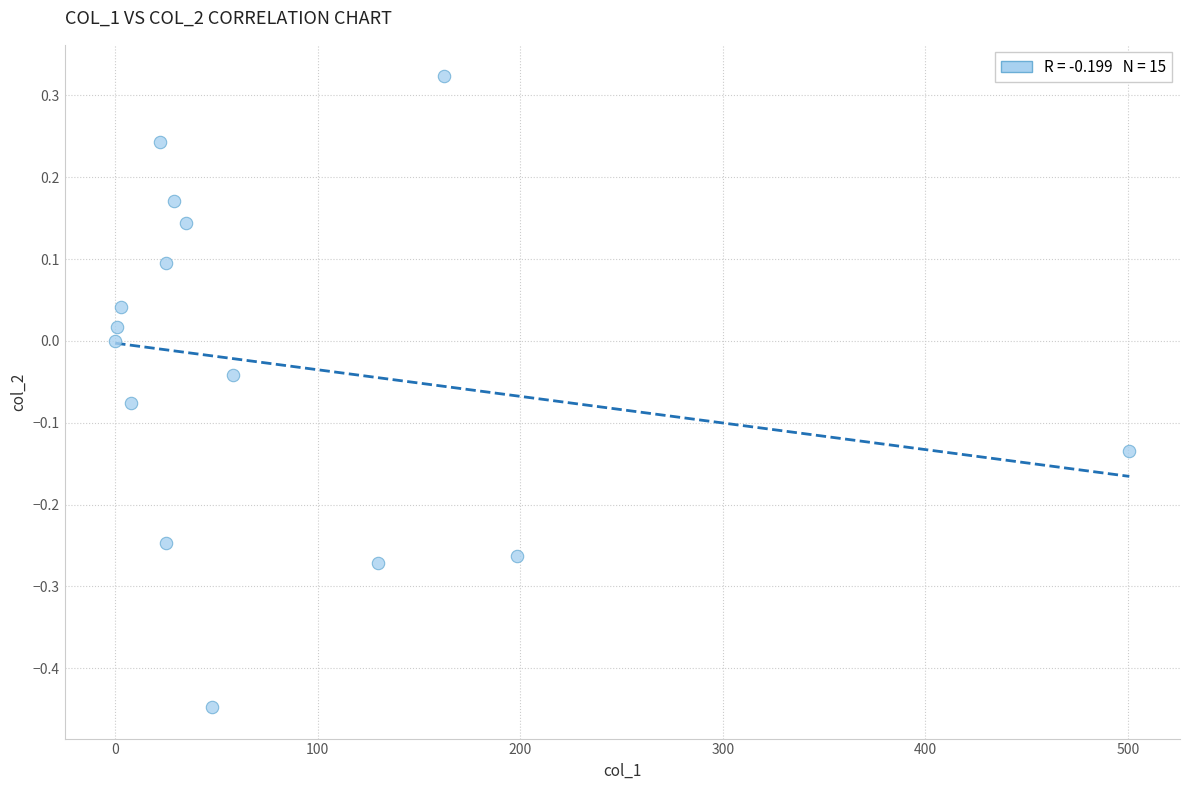

What is the range of Y values (max minus min)?

0.8